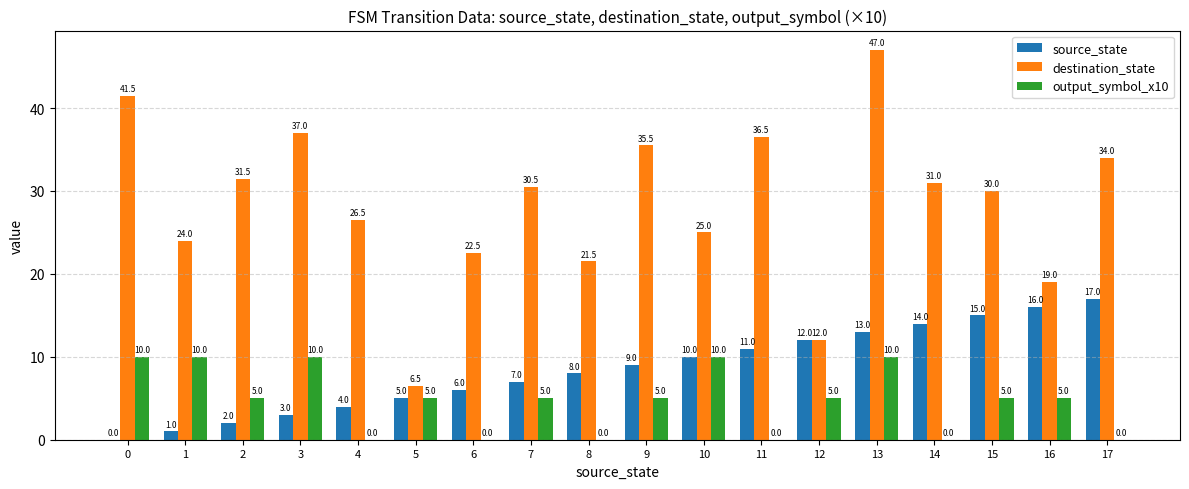

Which series changed the most between 3 and 17?

source_state